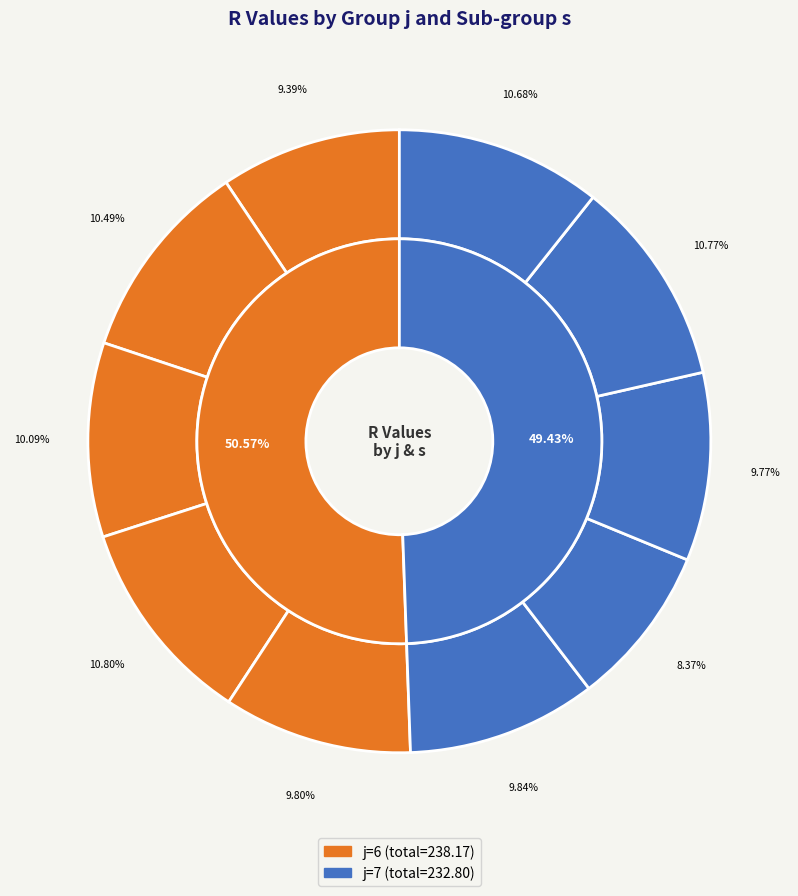

How many segments does this pie chart have?

10